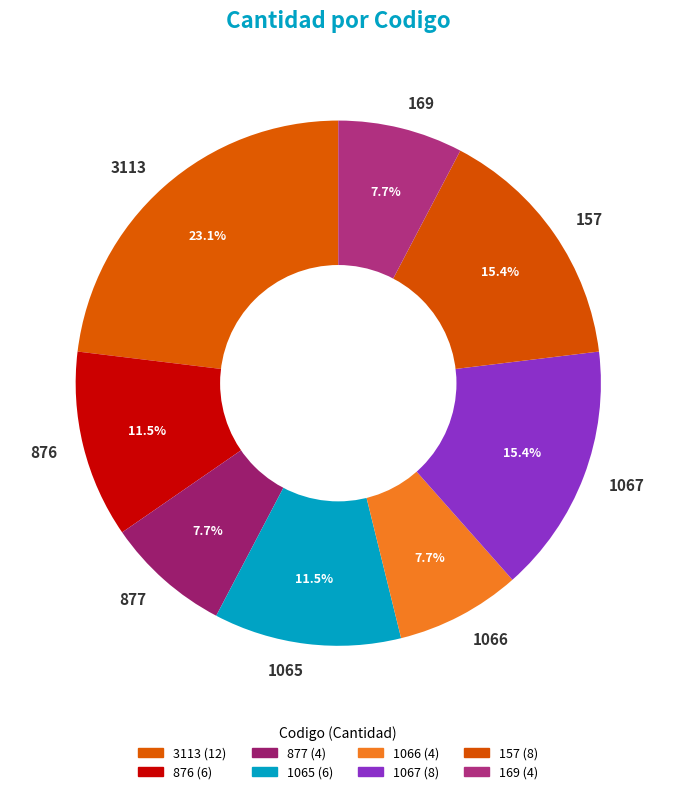

Is there any slice that represents more than half of the pie?

No